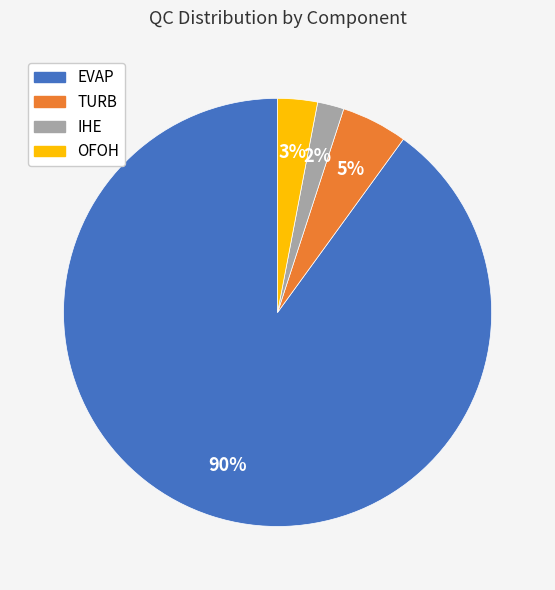

What percentage is the IHE slice, to the nearest percent?

2%